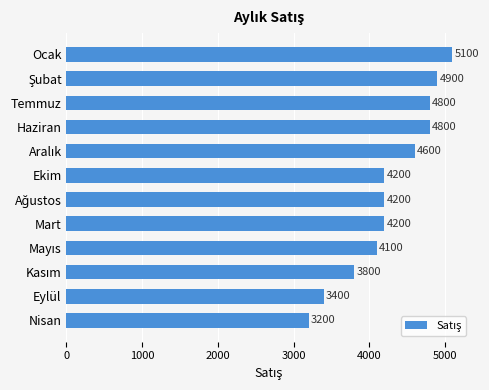

Reading top to bottom, what are all the values shown in this chart?

5100	4900	4800	4800	4600	4200	4200	4200	4100	3800	3400	3200